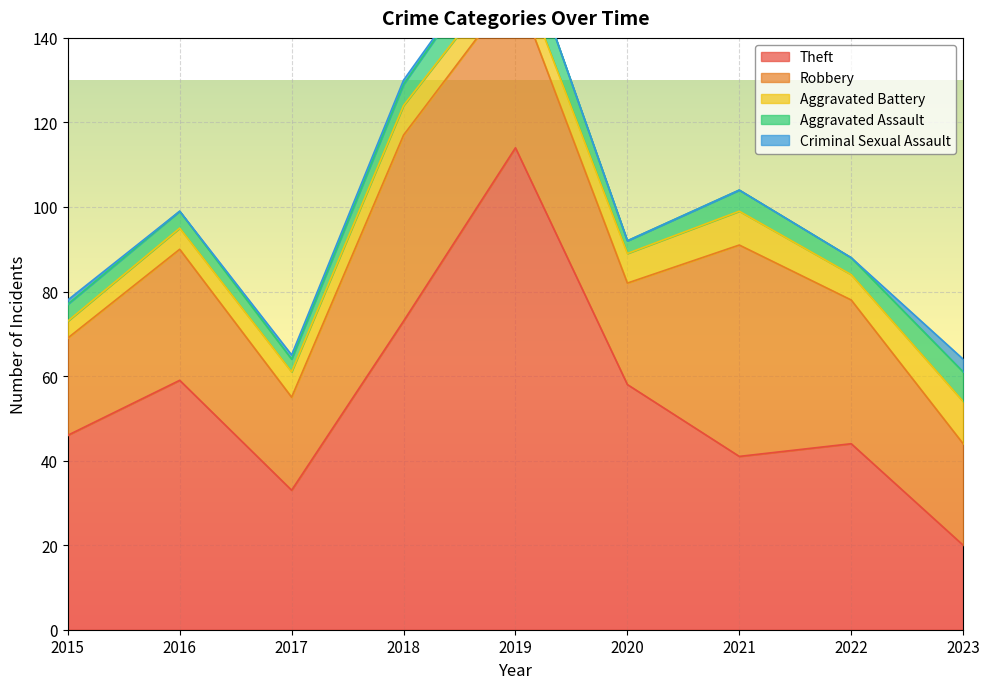

What is the difference between the maximum and minimum values in the Aggravated Assault series?

6